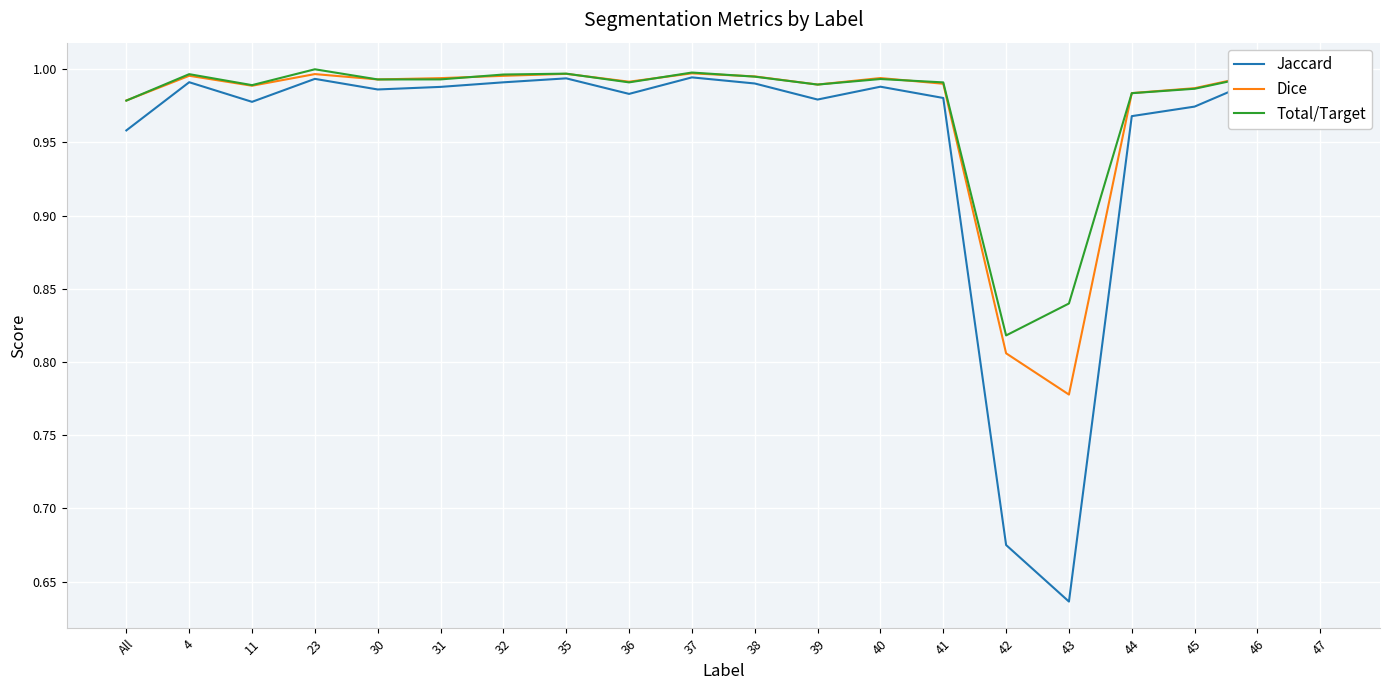

Between 42 and 46, which series saw the biggest shift?

Jaccard